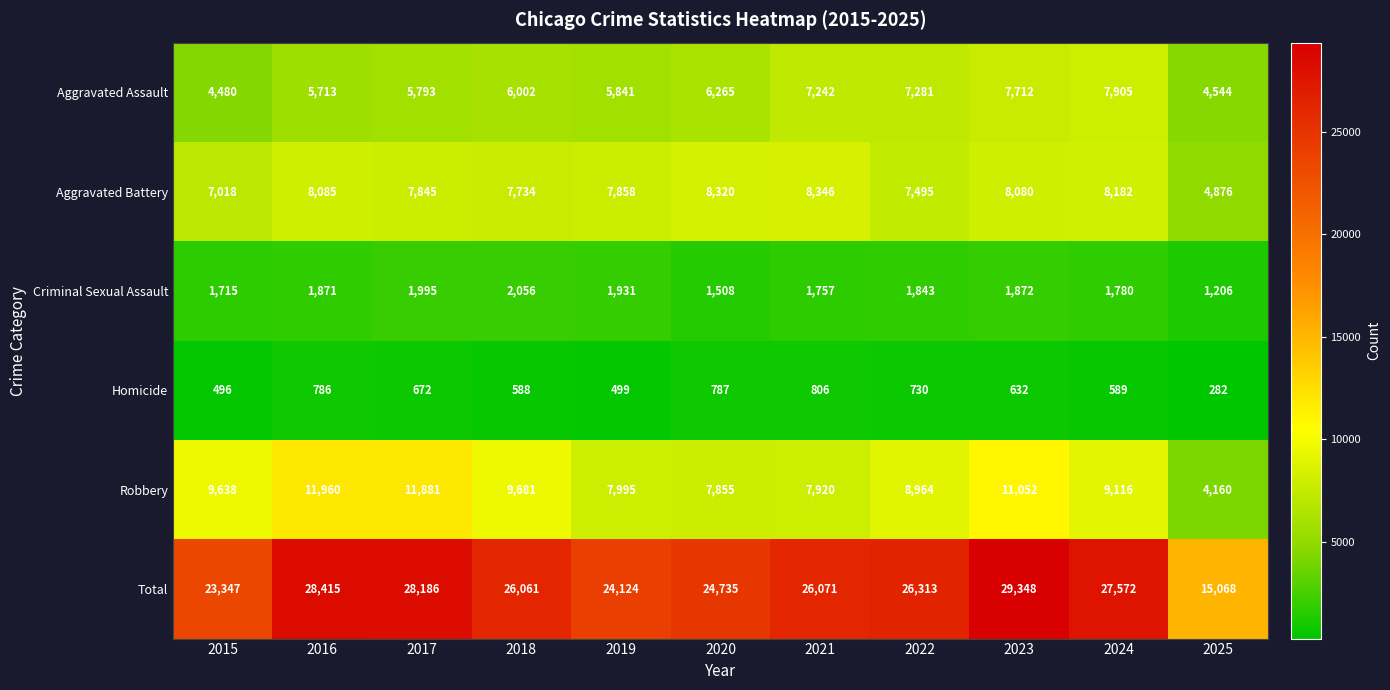

True or false: Aggravated Battery has a value of 7495 at 2022.

True